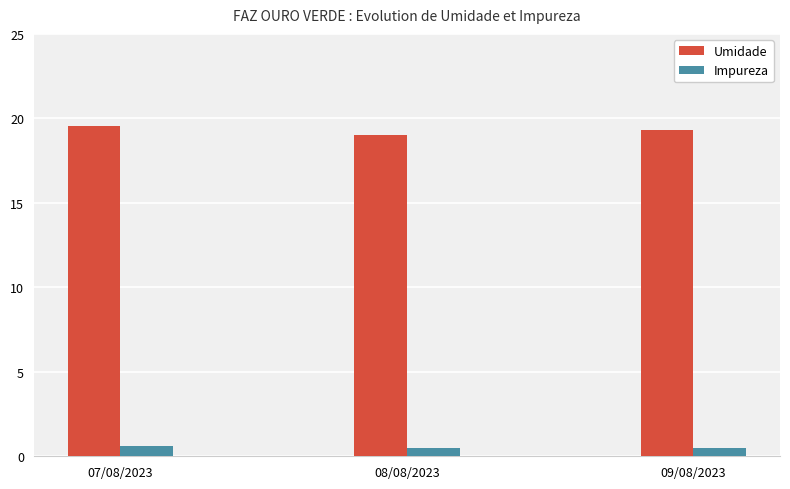

What is the highest value of the Impureza series?

0.6